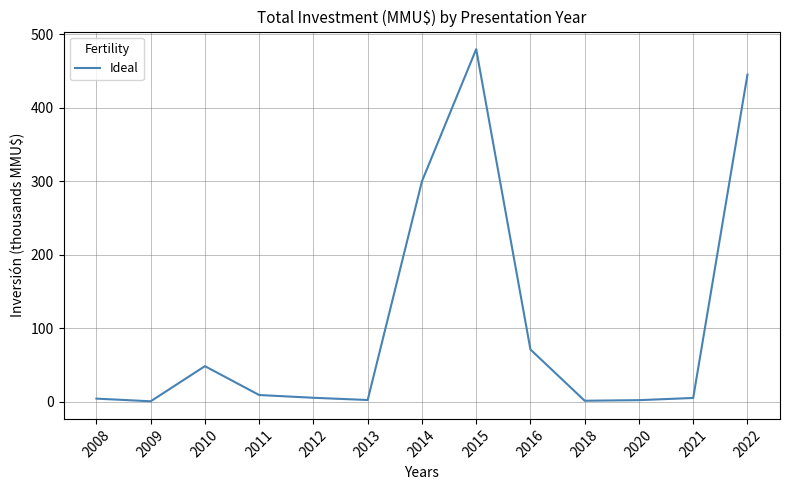

Does the chart display data point markers on the line(s)?

No